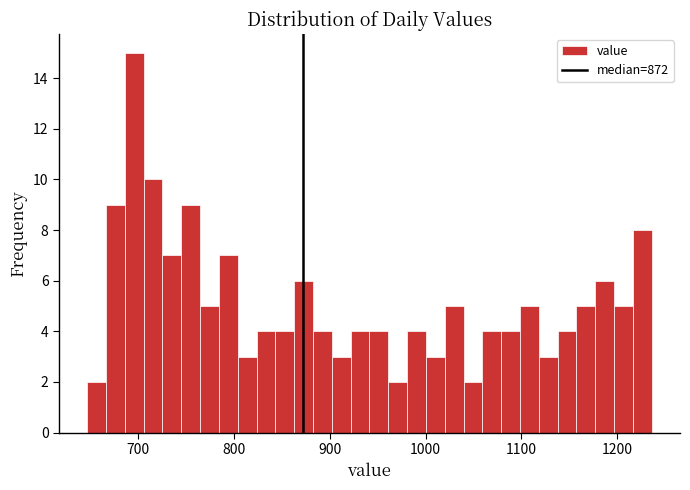

Read against the x-axis, roughly where is the centre of the tallest bar?

700